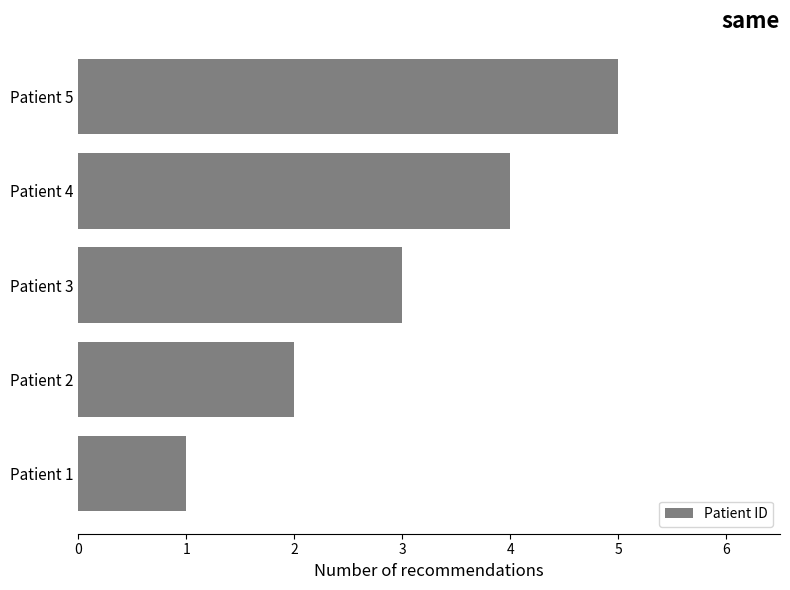

Reading top to bottom, extract all data points from this chart.

Patient 5=5	Patient 4=4	Patient 3=3	Patient 2=2	Patient 1=1